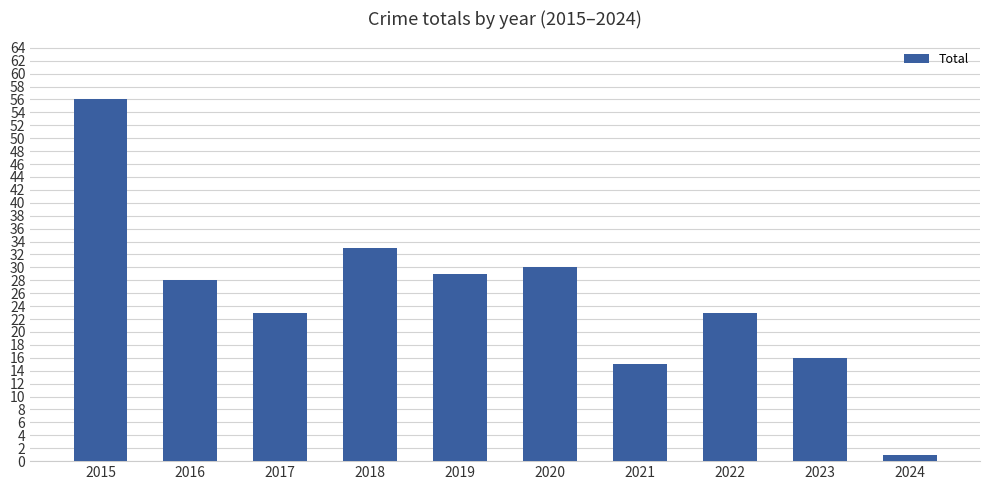

How many bars are there in total?

10